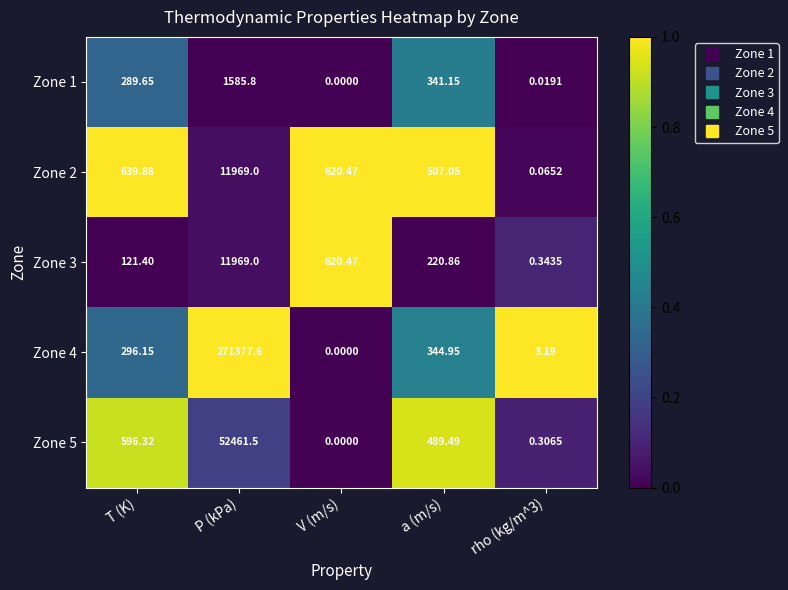

At which label is Zone 1 closest to 792?

a (m/s)